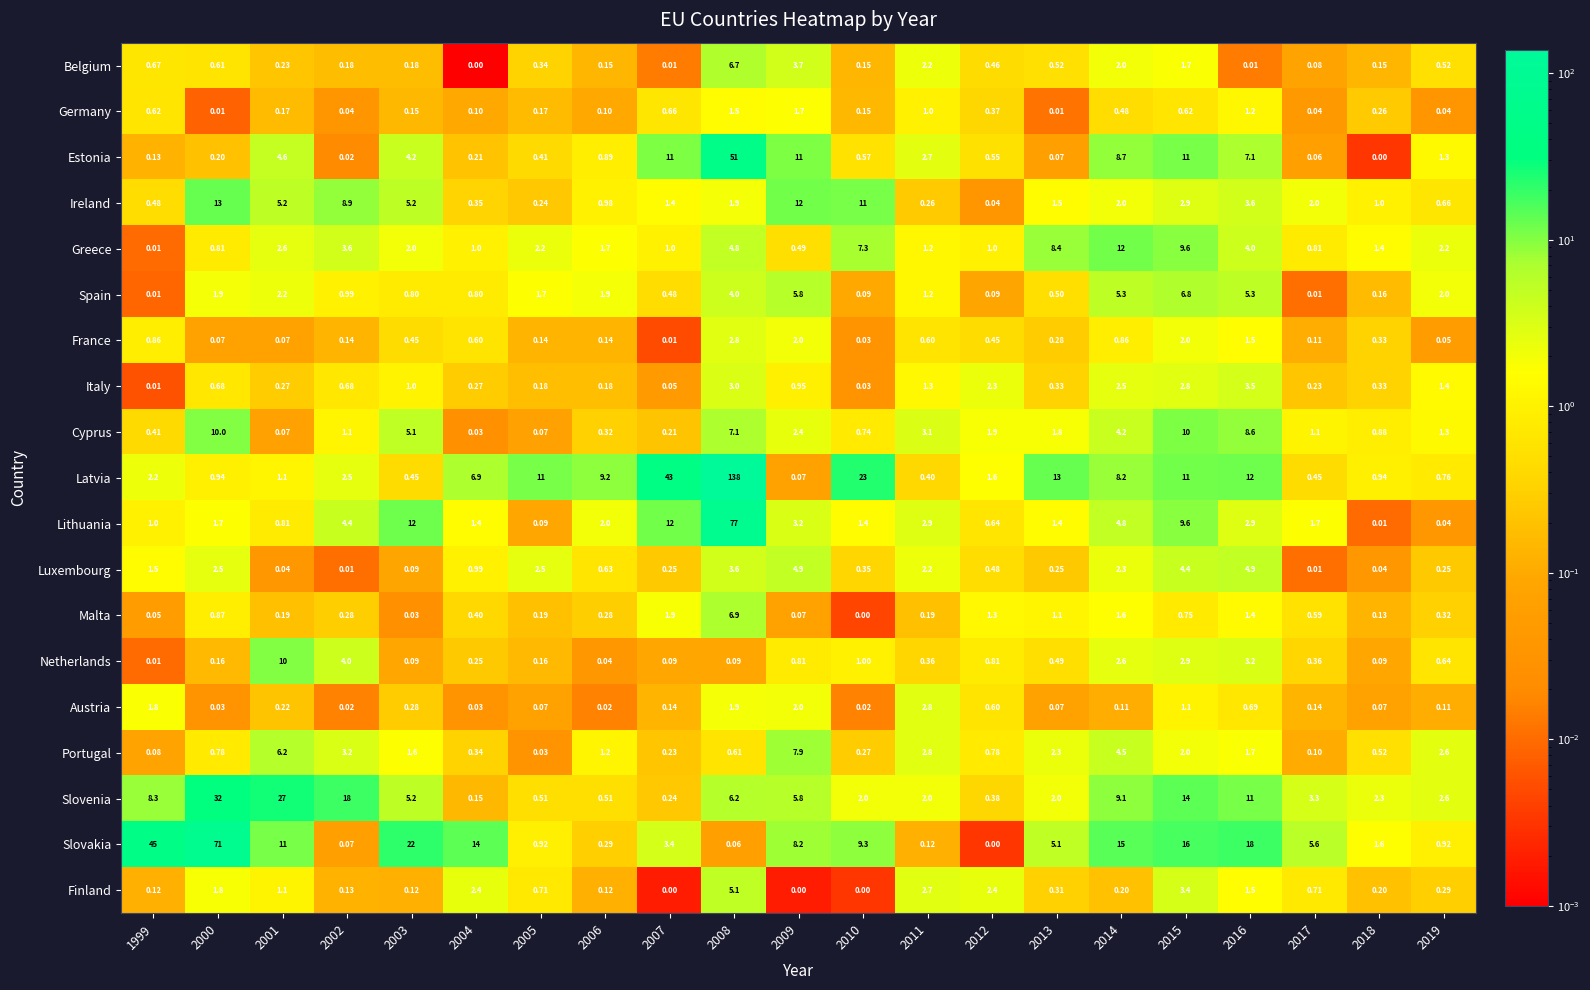

What is the total value across all series at 2019?

18.0